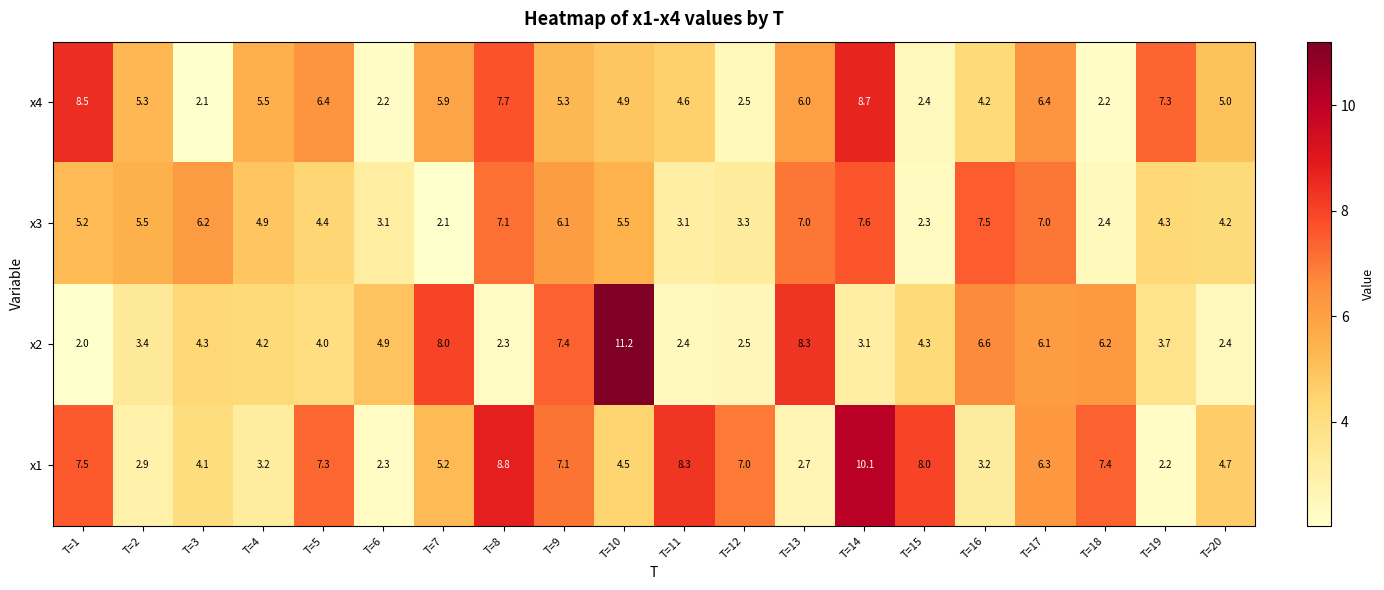

At which label does x3 first exceed 5?

T=1